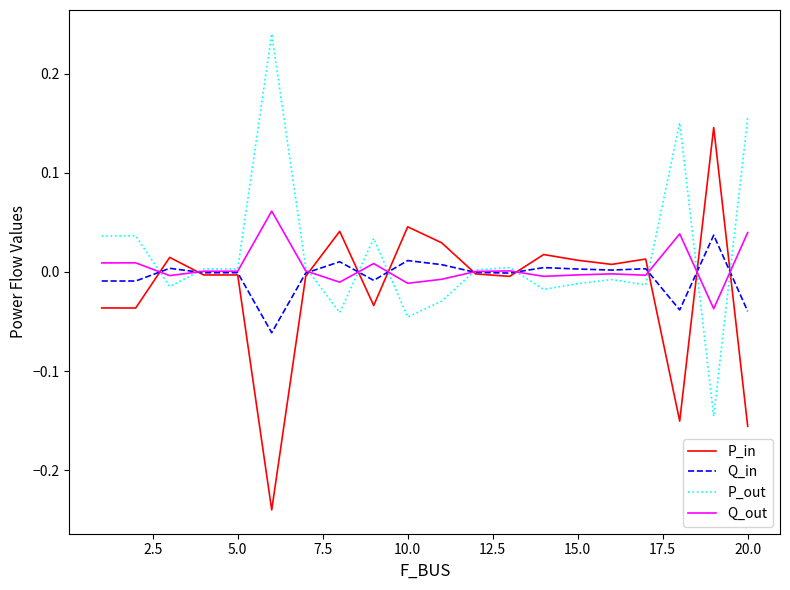

Which series has the largest total across all categories?

P_out